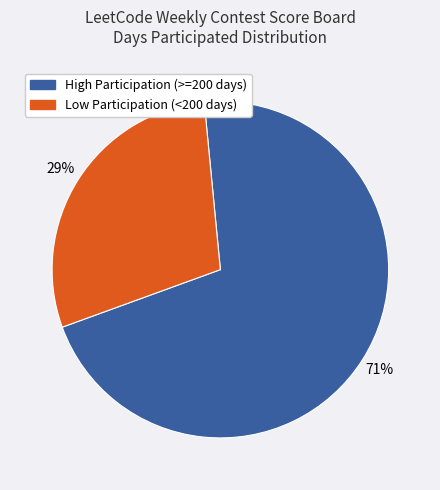

Which category has the biggest portion of the pie?

High Participation (>=200 days)